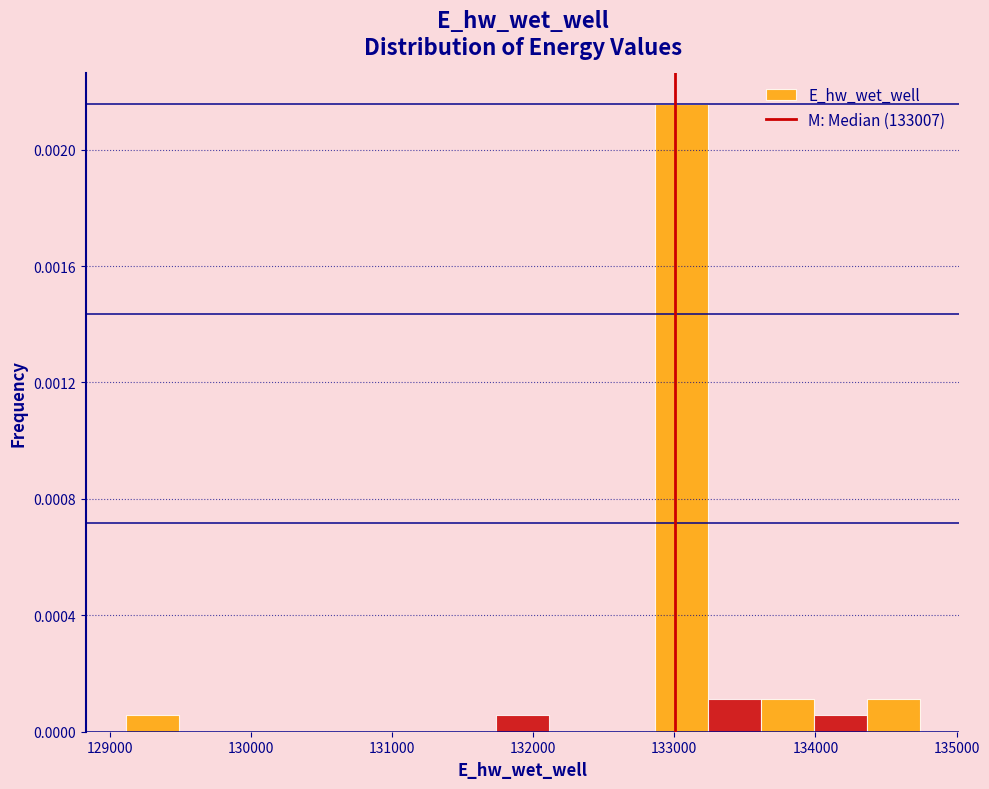

Around what value on the x-axis is the tallest bar? Give the approximate position of its centre, as read against the axis.

133000